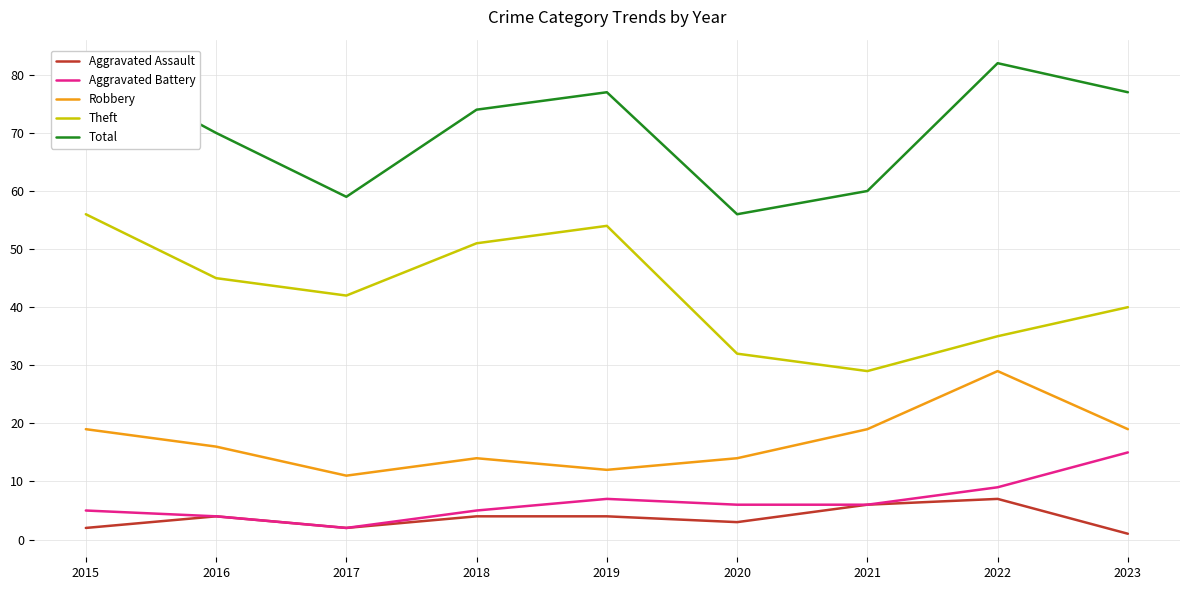

What is the minimum value for Theft?

29